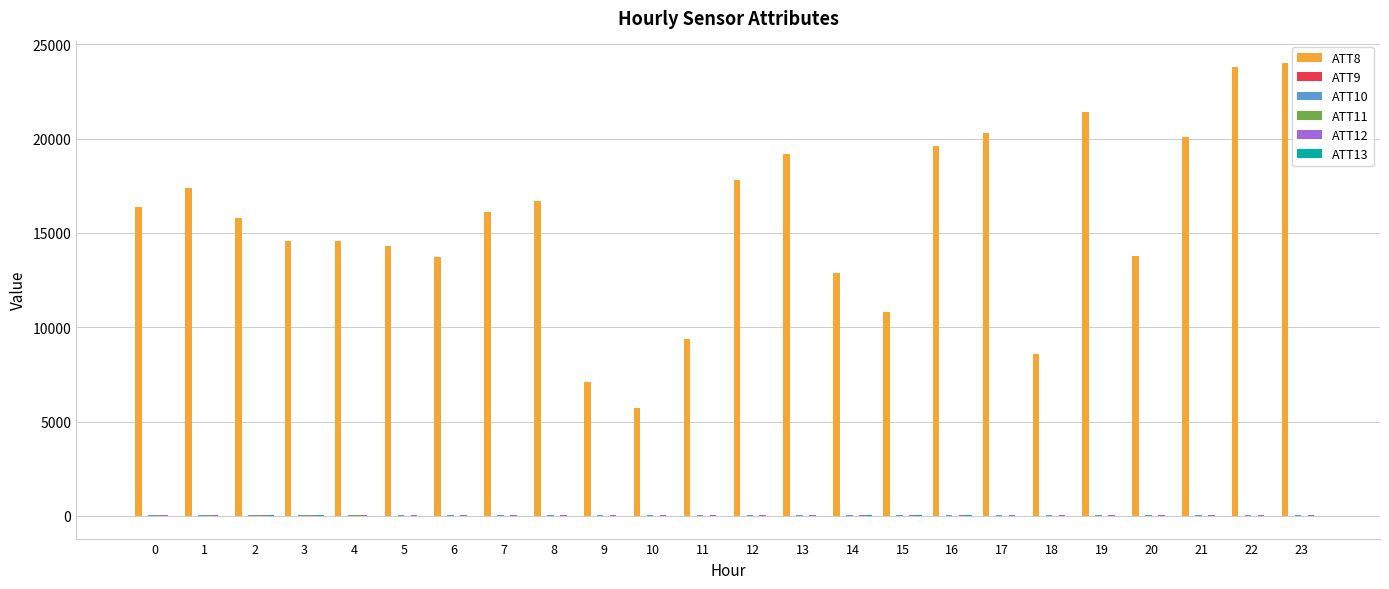

The value of ATT8 at 9 is 12758.2. True or false?

False